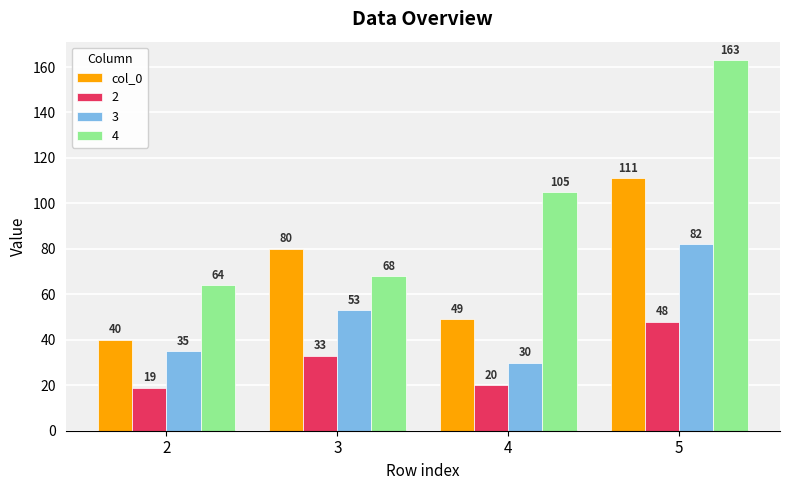

Count the number of categories in the chart.

4